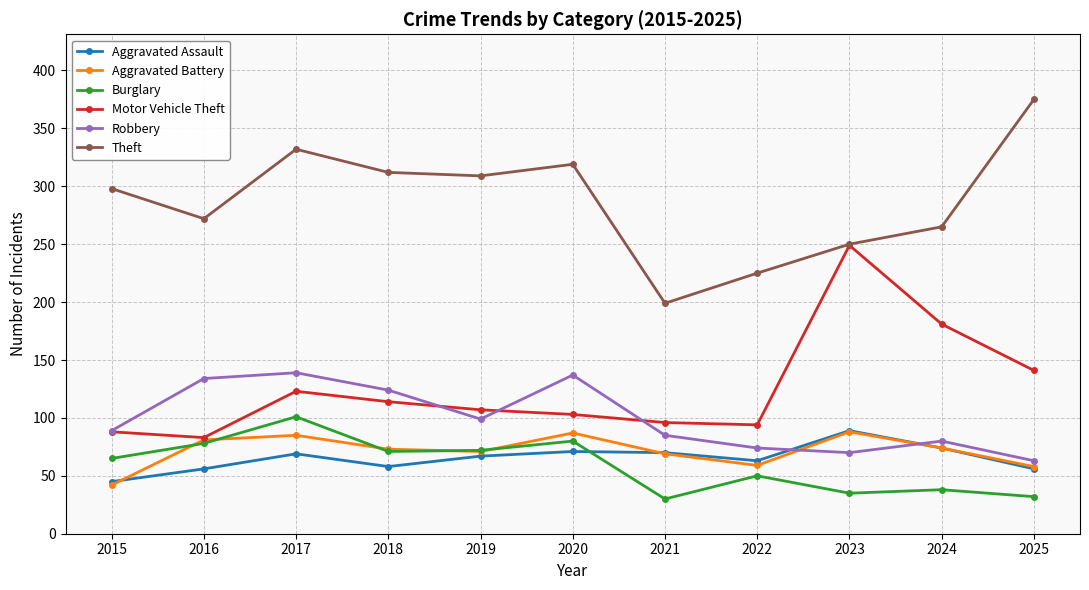

In Burglary, how many points are higher than both neighbors (excluding endpoints)?

4